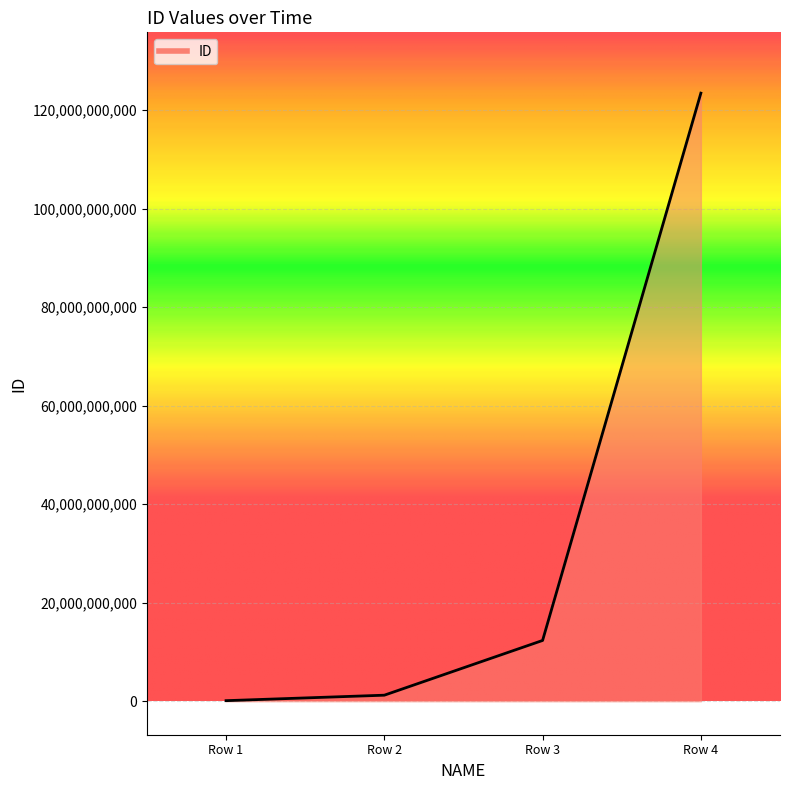

How many data points are above 12345678901?

1